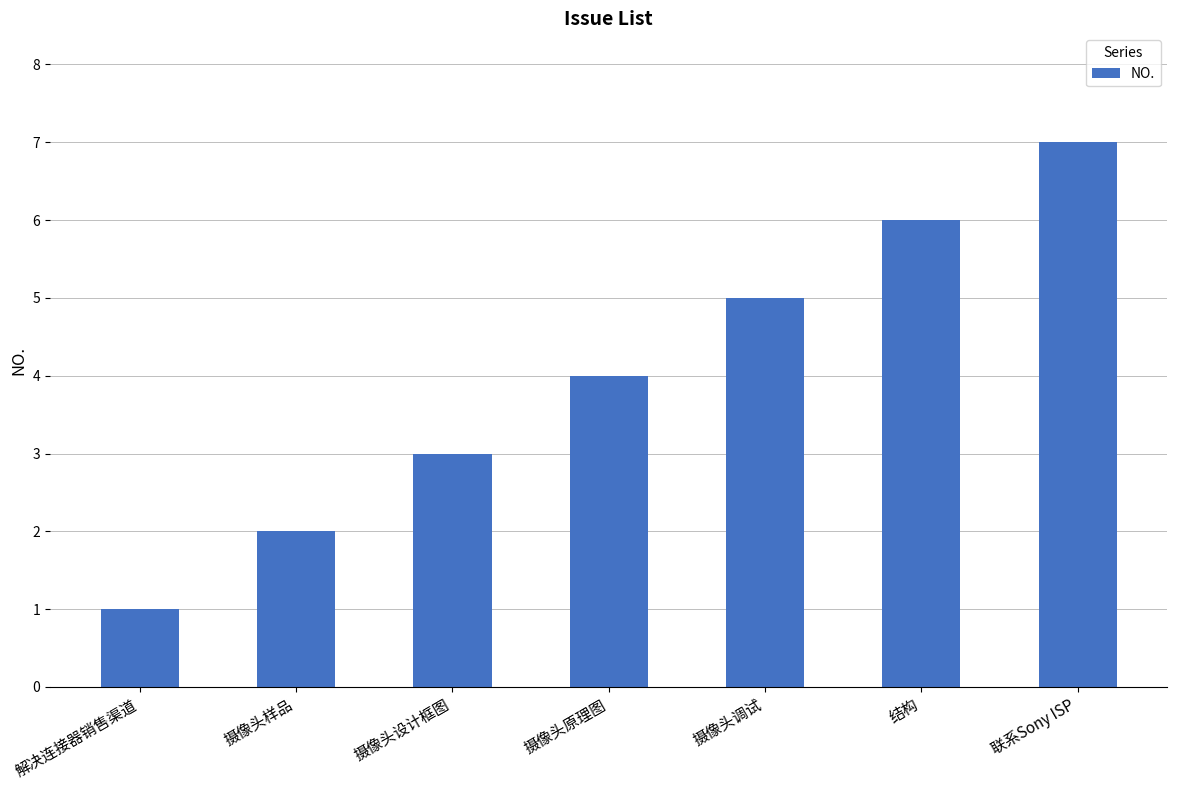

How many data points are less than 4?

3